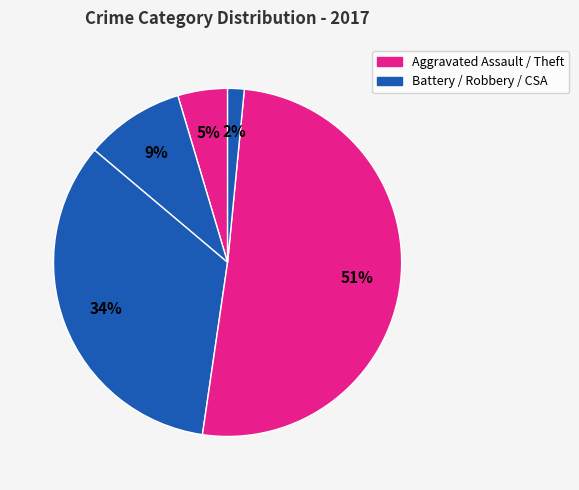

Count the number of slices in the pie.

5